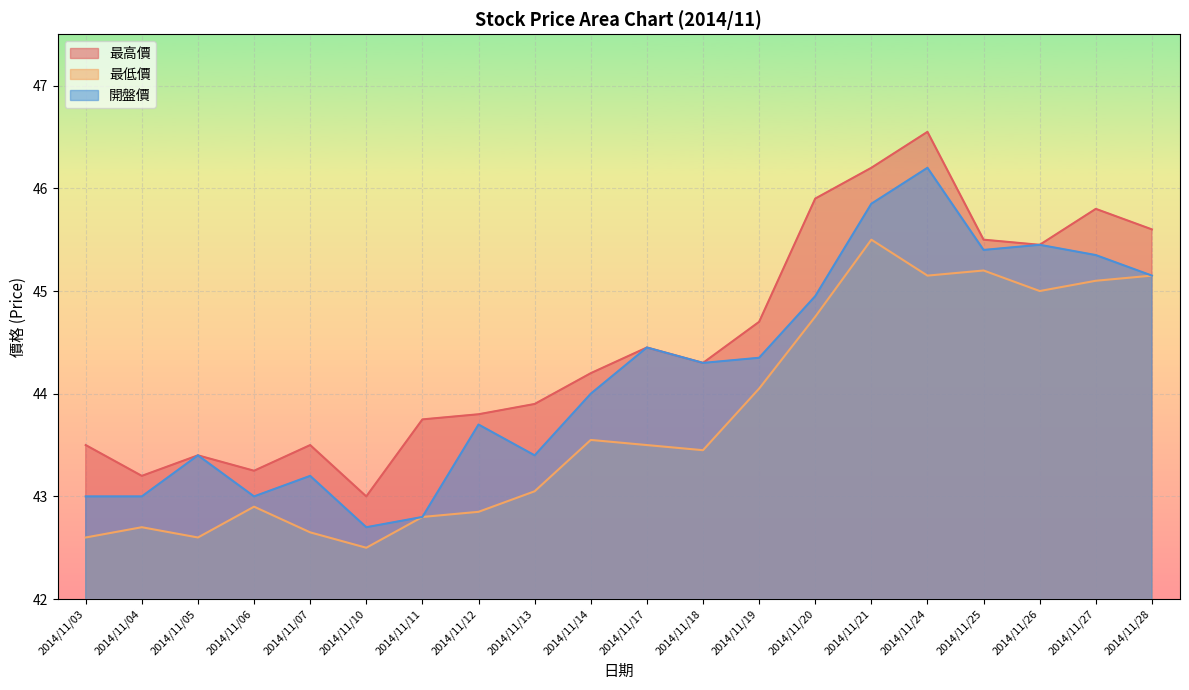

At how many categories does at least one series exceed 43?

19